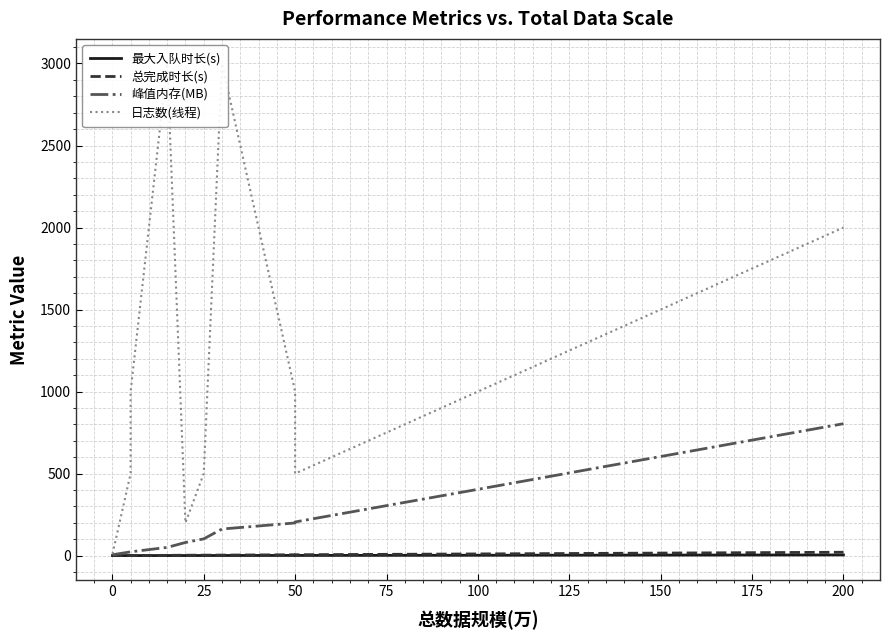

The value of 最大入队时长(s) at 100 is 0.9. True or false?

False